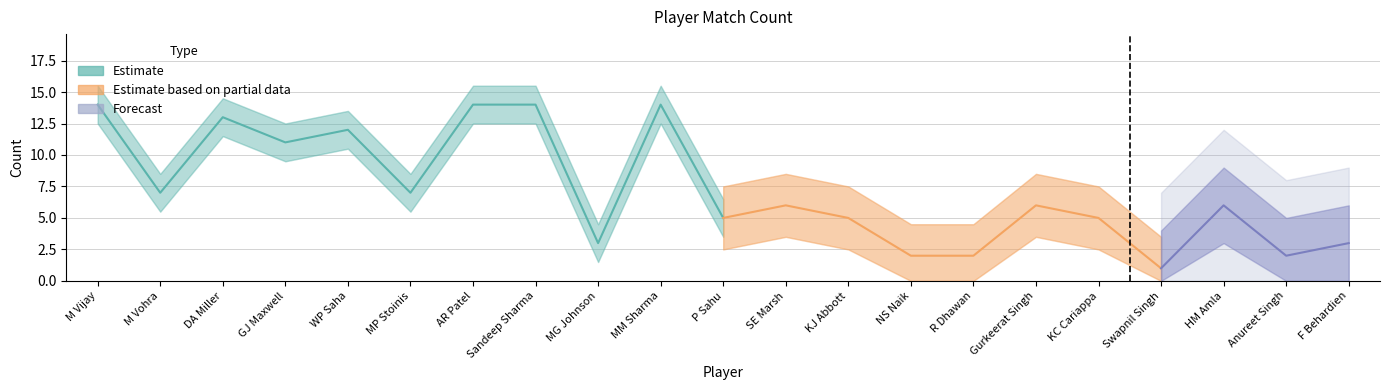

Rank the categories by value from lowest to highest.

Swapnil Singh, NS Naik, R Dhawan, Anureet Singh, MG Johnson, F Behardien, P Sahu, KJ Abbott, KC Cariappa, SE Marsh, Gurkeerat Singh, HM Amla, M Vohra, MP Stoinis, GJ Maxwell, WP Saha, DA Miller, M Vijay, AR Patel, Sandeep Sharma, MM Sharma